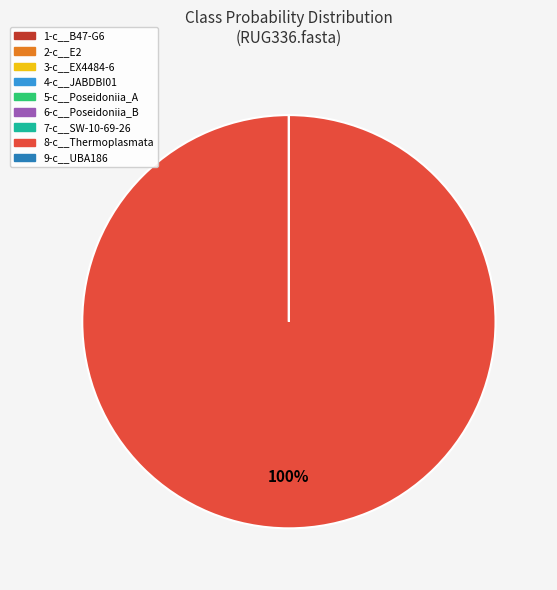

Which category accounts for the majority?

8-c__Thermoplasmata